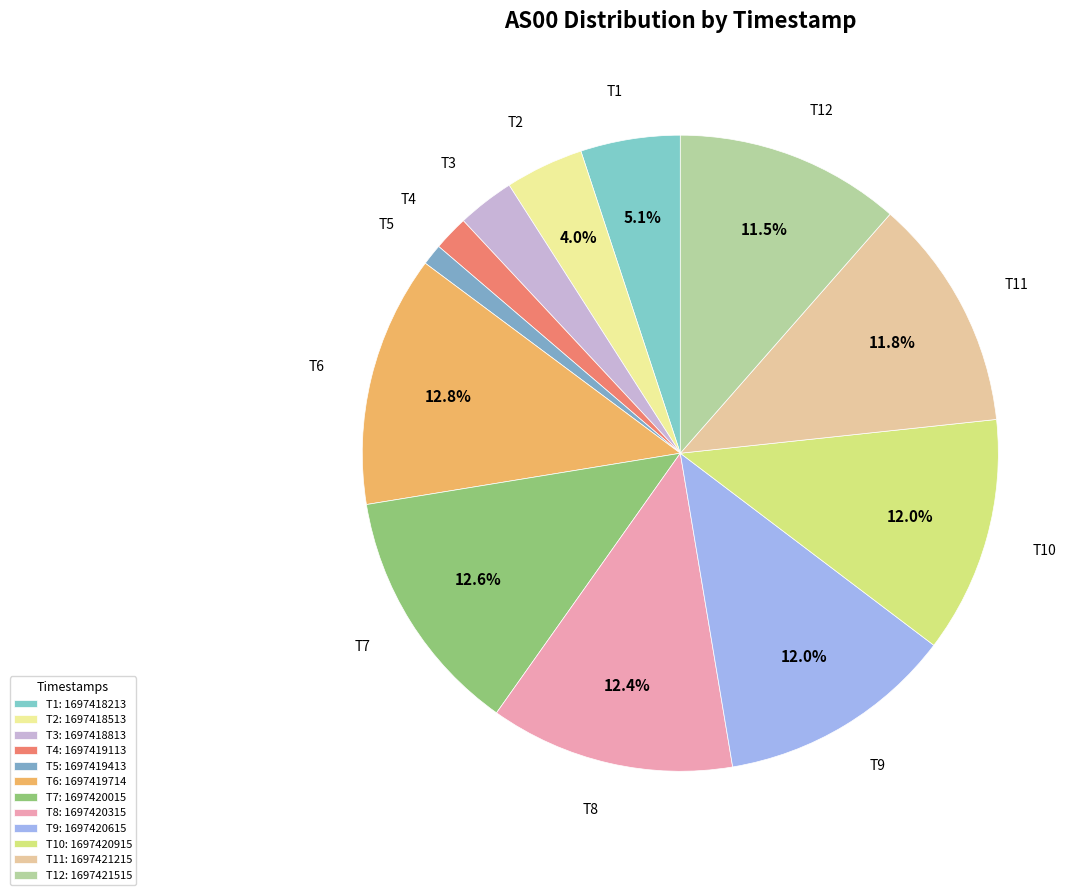

How many segments does this pie chart have?

12